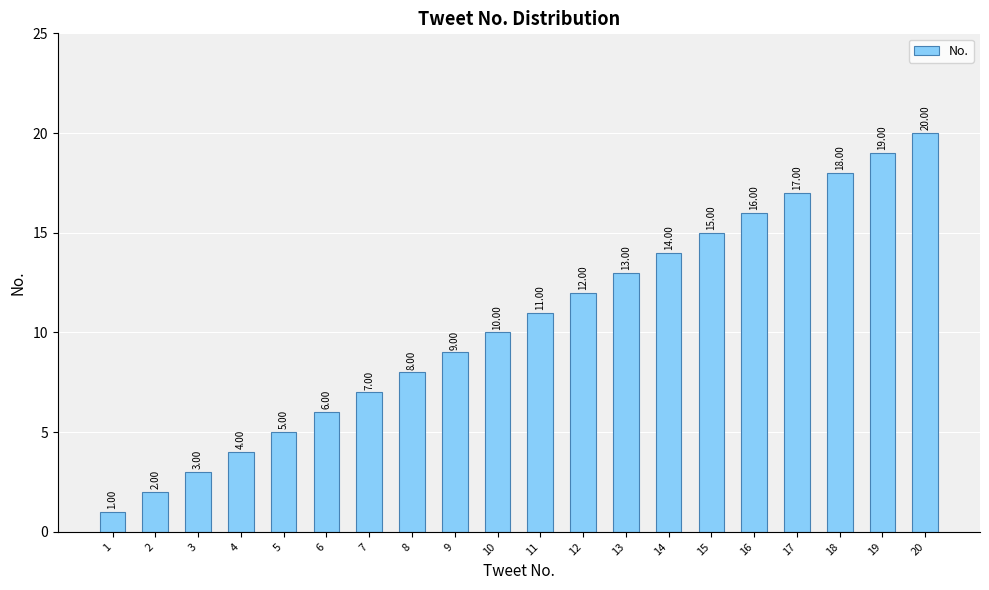

Which label corresponds to the smallest value in the chart?

1